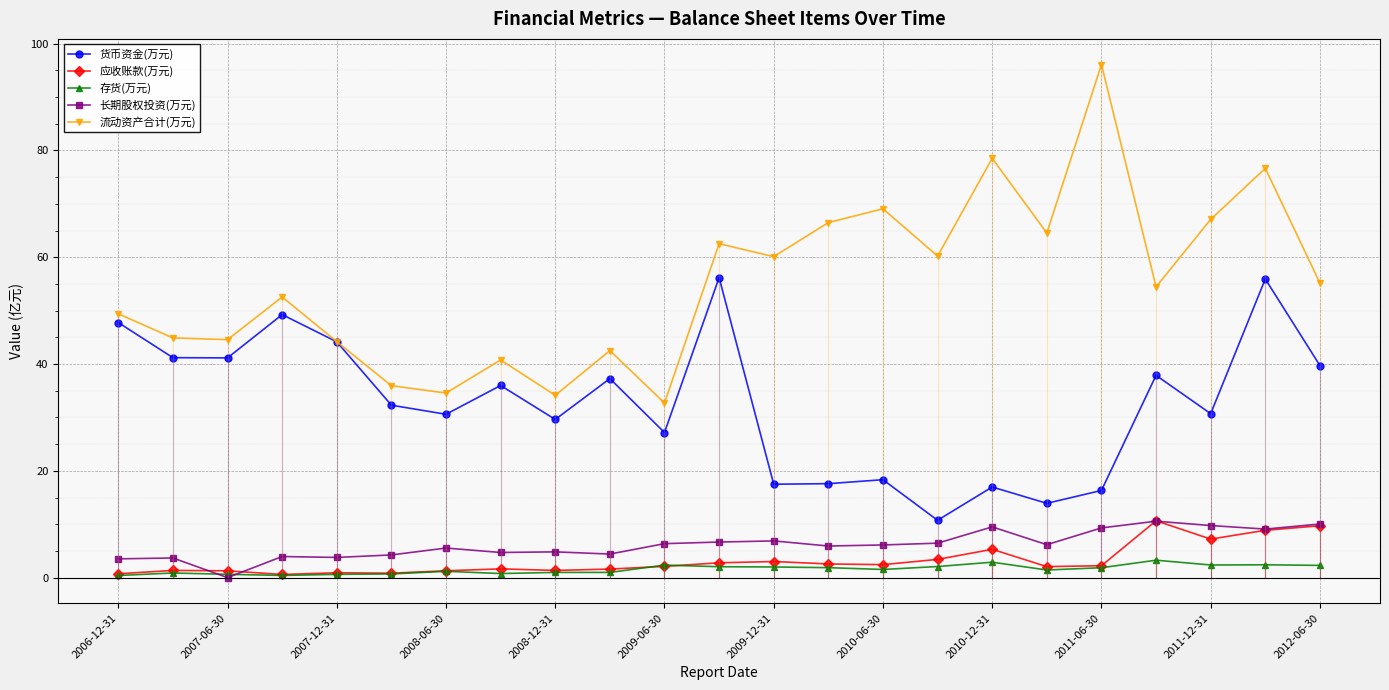

Is it true that 流动资产合计(万元) equals 34.1 at 2008-12-31?

True